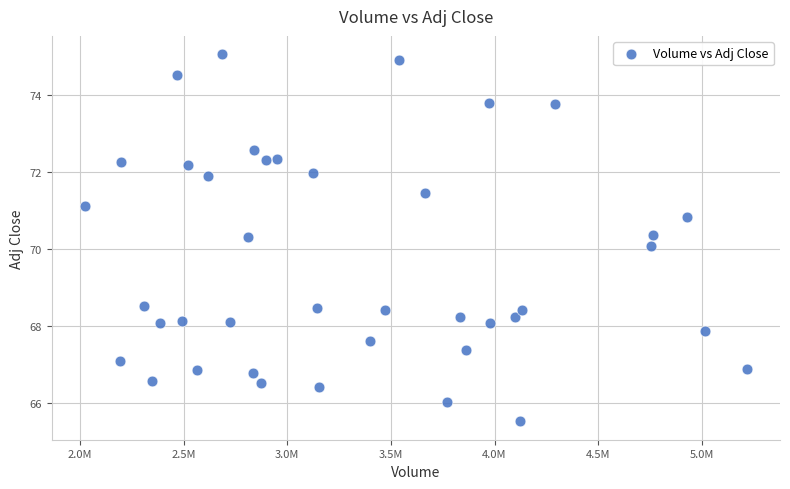

What is the range of X values (max minus min)?

3193600.0